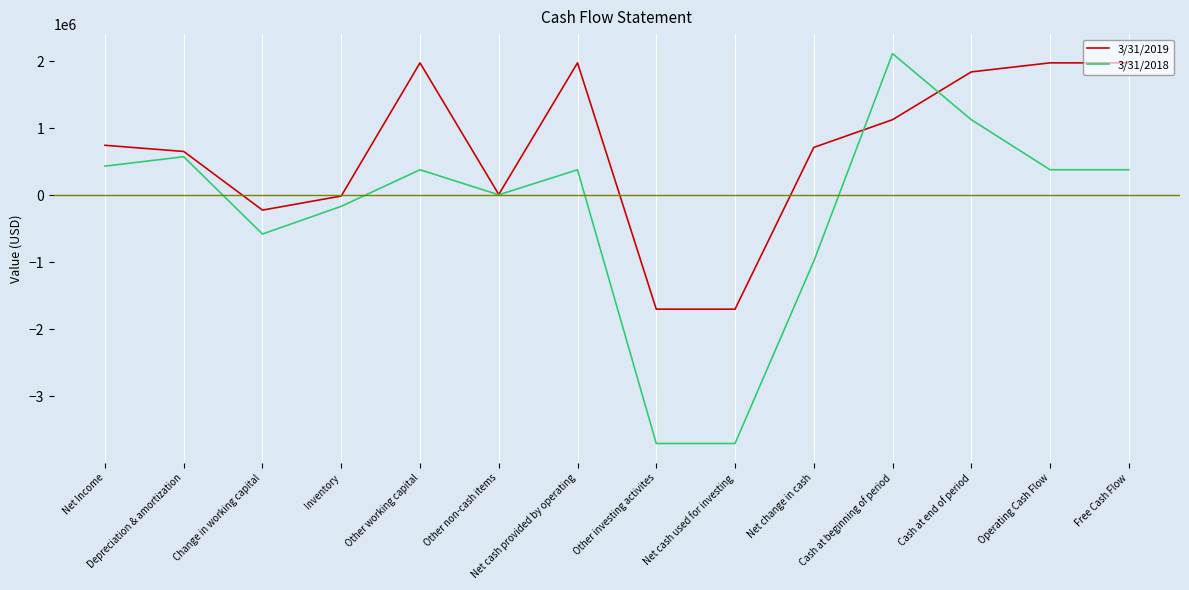

Rank the series by their maximum value, from lowest to highest.

3/31/2019, 3/31/2018